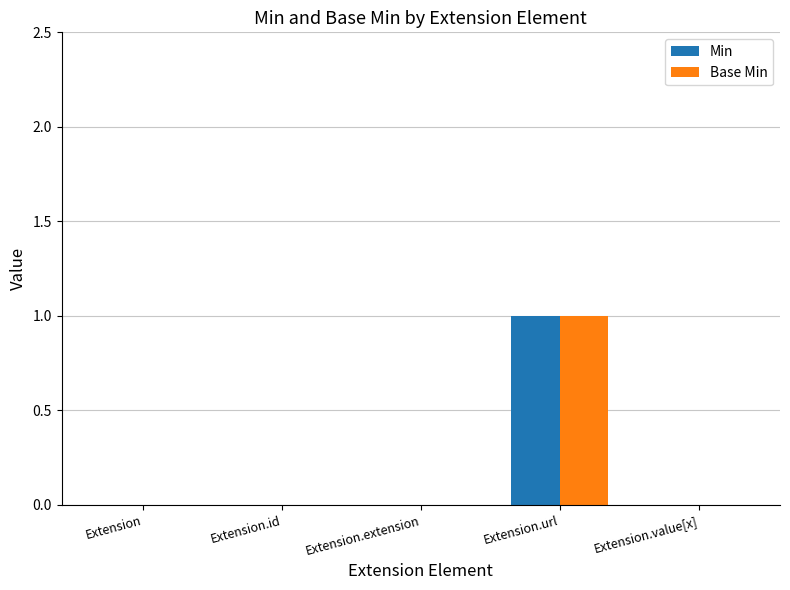

Which category has the highest value across all series?

Extension.url